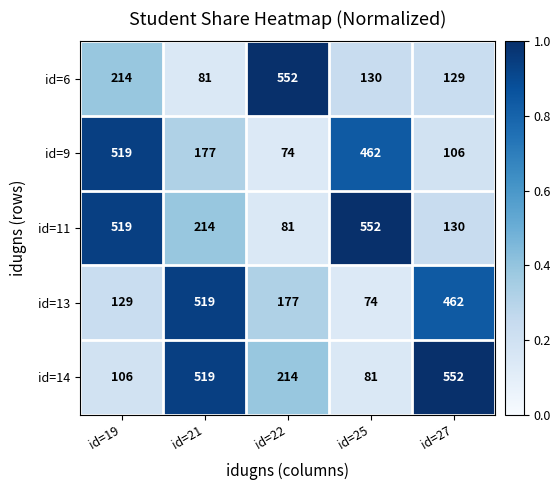

Reading left to right, extract all data points from this chart.

id=6: id=19=214	id=21=81	id=22=552	id=25=130	id=27=129
id=9: id=19=519	id=21=177	id=22=74	id=25=462	id=27=106
id=11: id=19=519	id=21=214	id=22=81	id=25=552	id=27=130
id=13: id=19=129	id=21=519	id=22=177	id=25=74	id=27=462
id=14: id=19=106	id=21=519	id=22=214	id=25=81	id=27=552